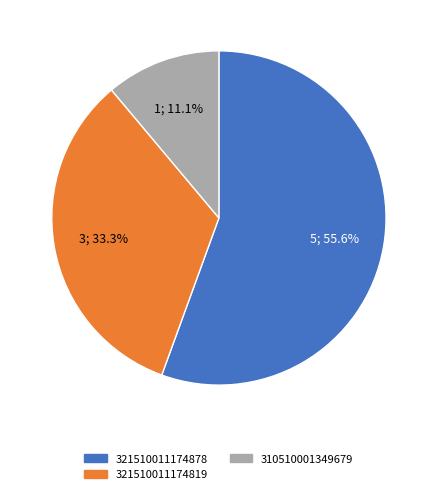

Approximately how many times larger is the value at 321510011174819 compared to 321510011174878?

0.6